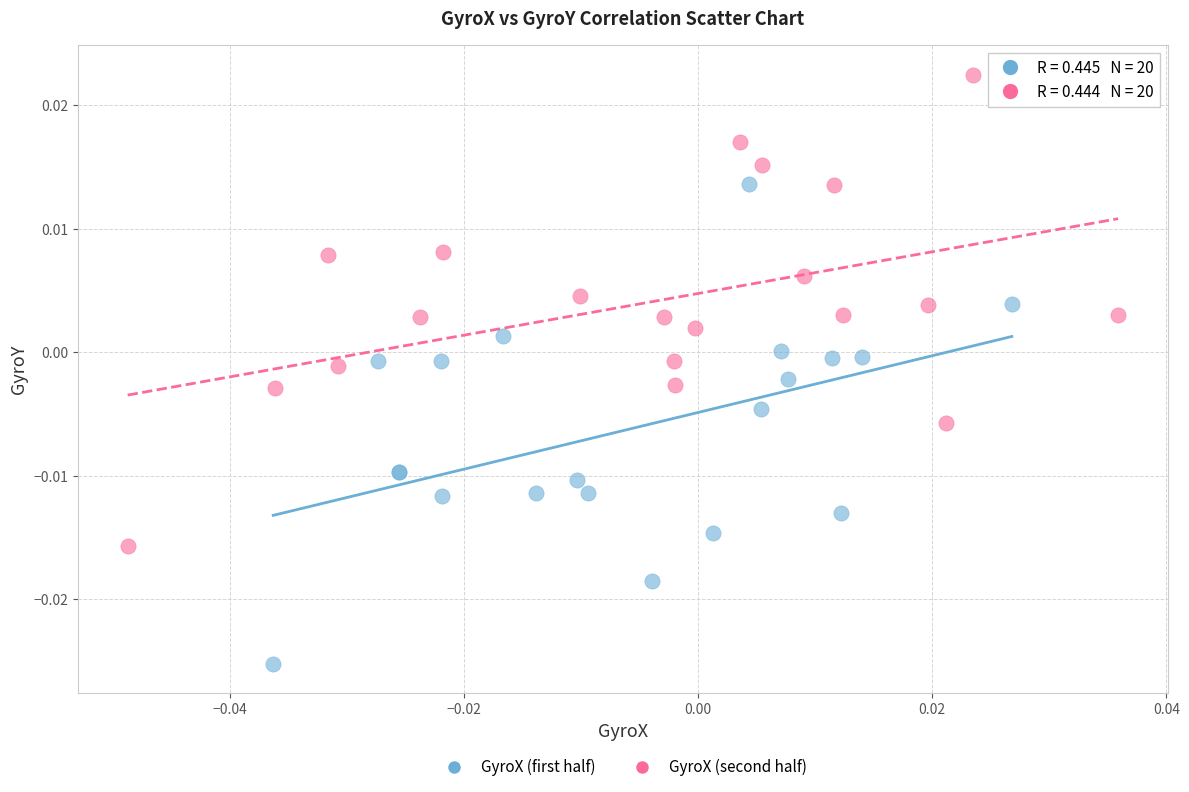

Which series reaches the maximum Y coordinate?

GyroX (second half)